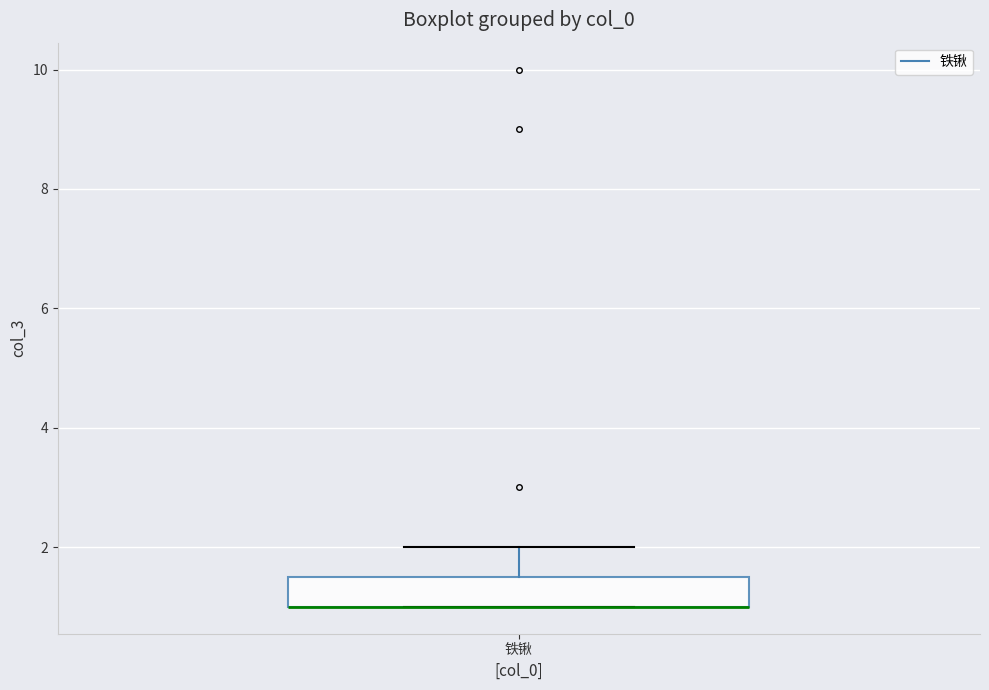

Transcribe this box plot: give where the median line is, the range the box spans, and where the two whiskers end, as read against the y-axis. The values are not printed on the chart, so give them approximately, as read against the axis.

median 1.0 (drawn on the box's lower edge), box 1.0 to 1.6, whiskers 1.0 to 2.0